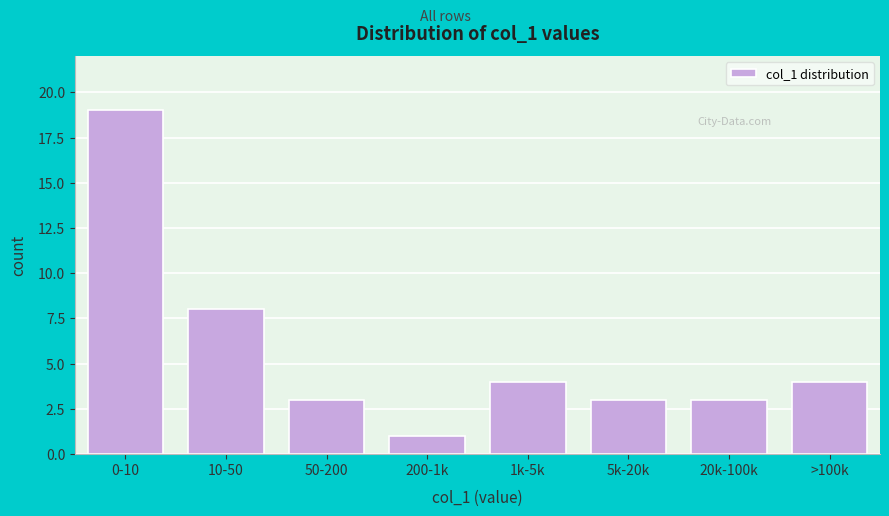

Reading left to right, list all the values displayed in this chart.

0-10=19	10-50=8	50-200=3	200-1k=1	1k-5k=4	5k-20k=3	20k-100k=3	>100k=4